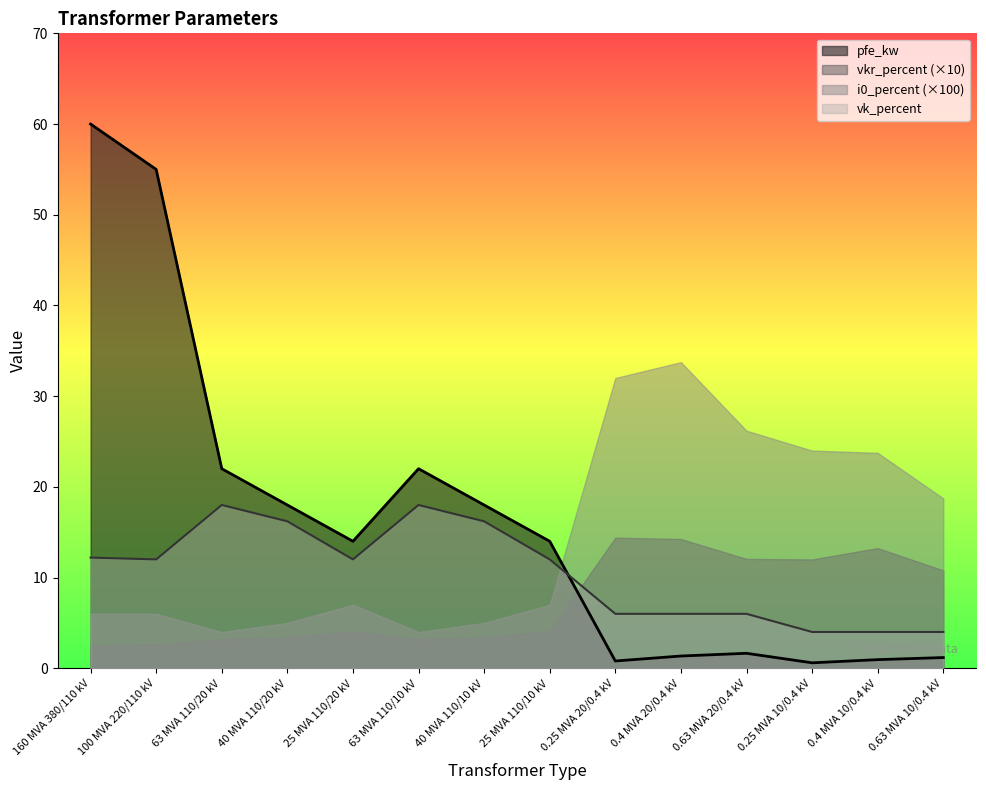

At which category is the sum across all series the highest?

160 MVA 380/110 kV